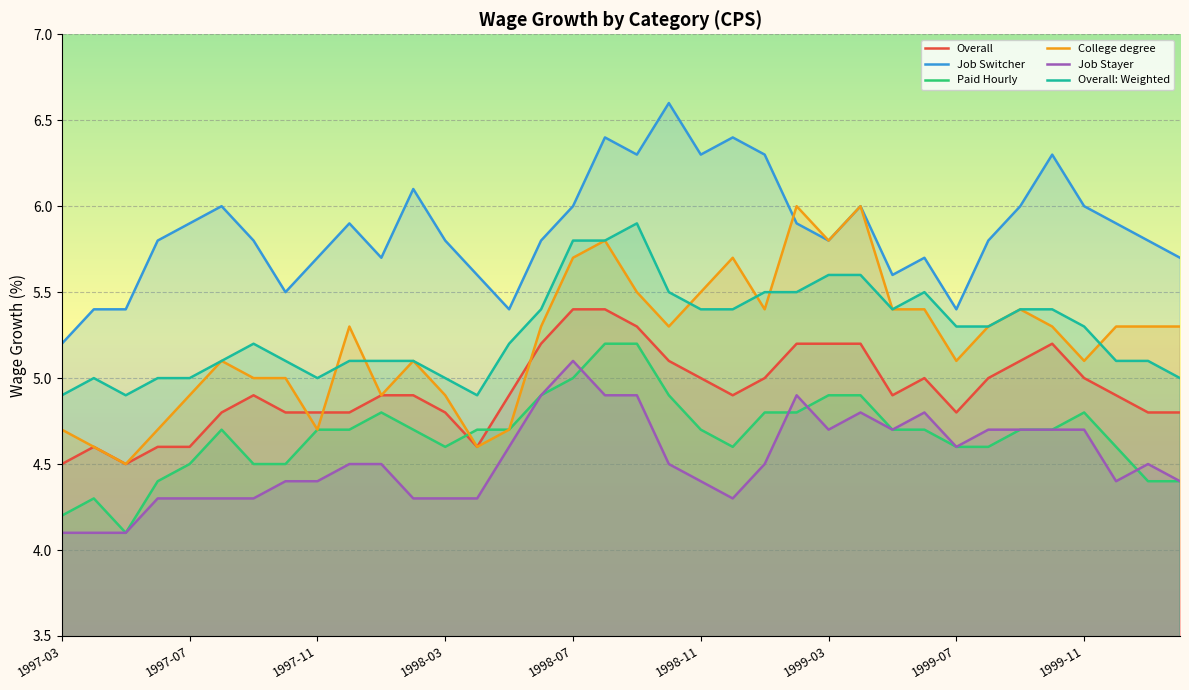

What position from the right is 1999-08?

7